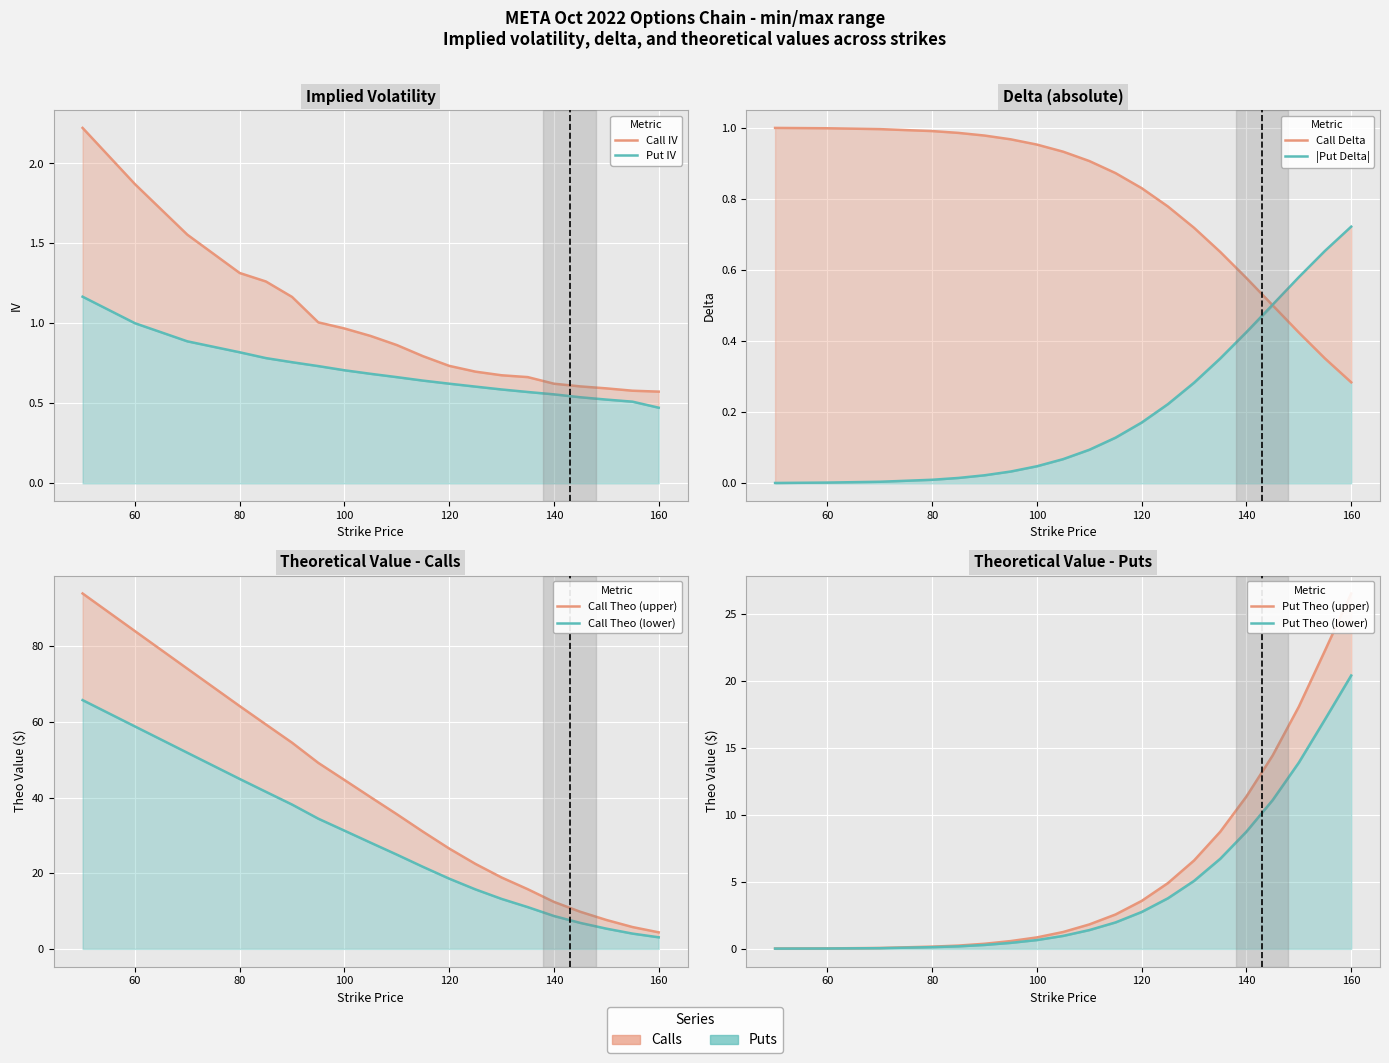

What is the value of the Put (iv) point at the 15th from the left?

0.6